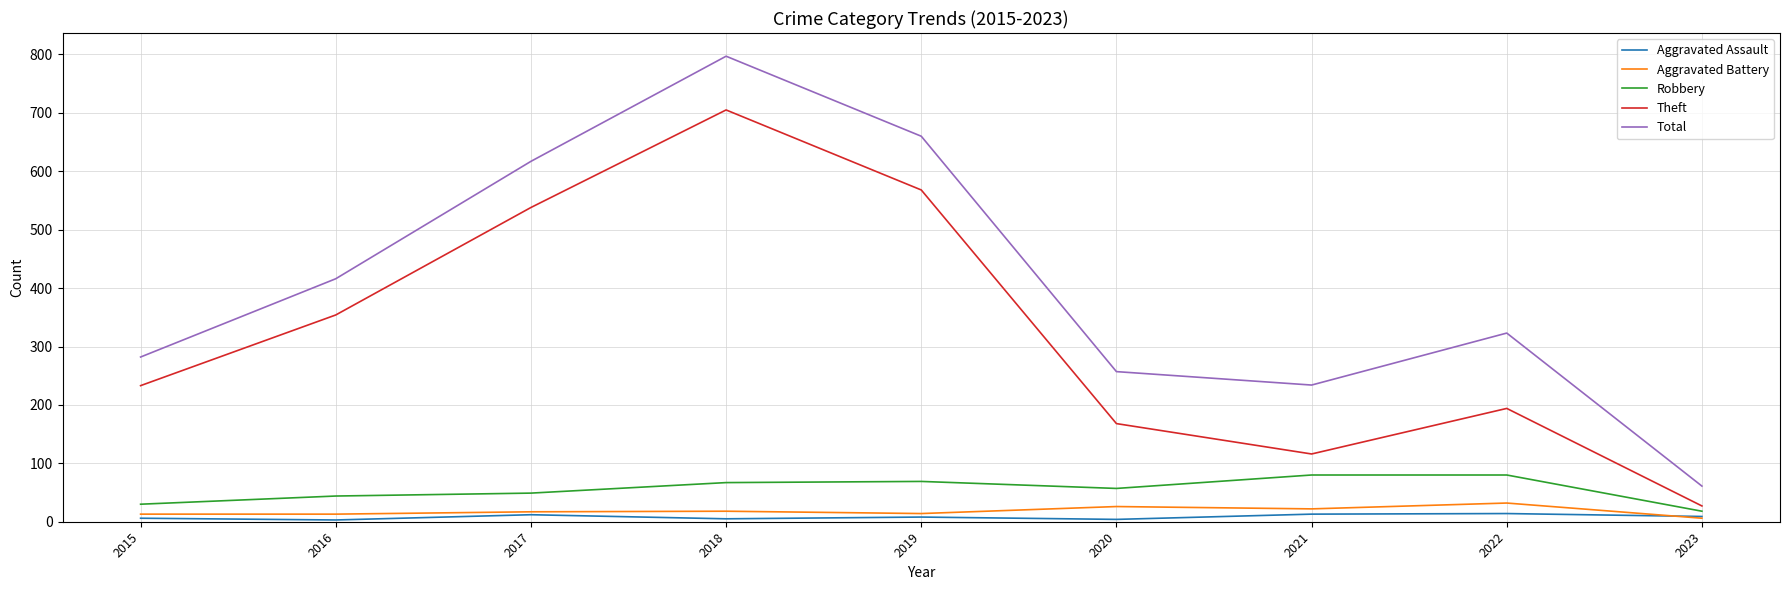

Is this an area chart (filled region under the line)?

No